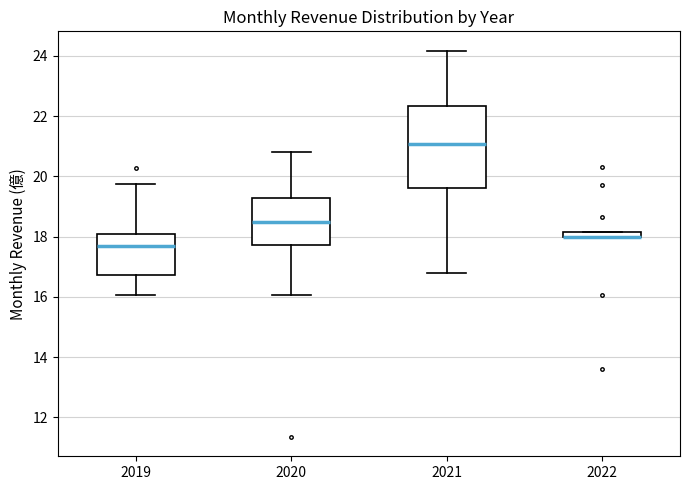

Where is the upper edge of the box at x = 2022 on the y-axis? The values are not printed on the chart, so give them approximately, as read against the axis.

18.2